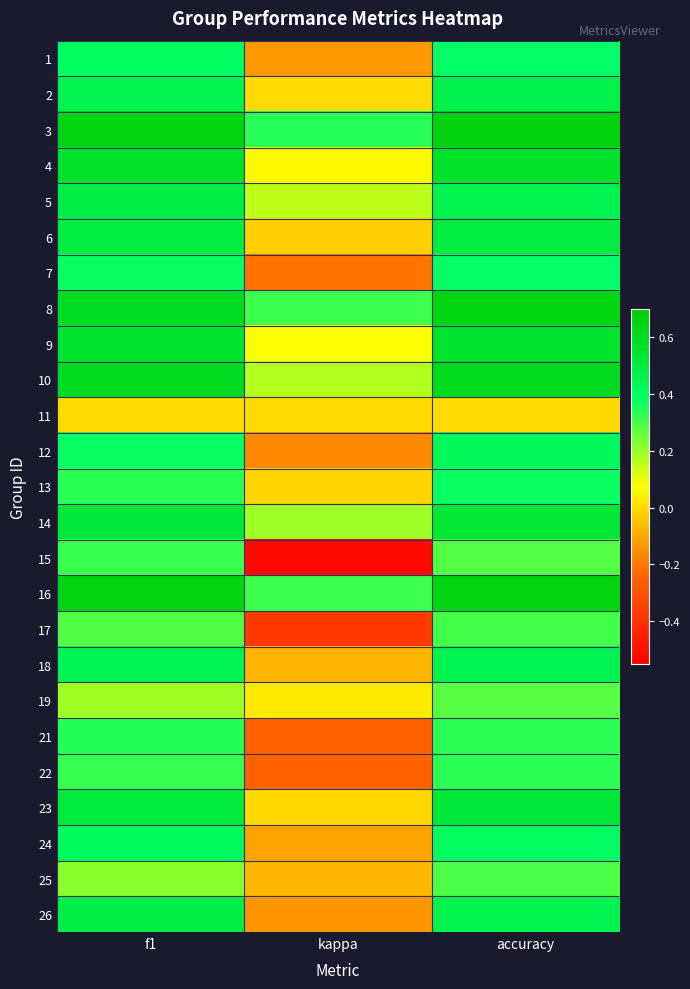

What is the spread (max minus min) of values at kappa?

0.9